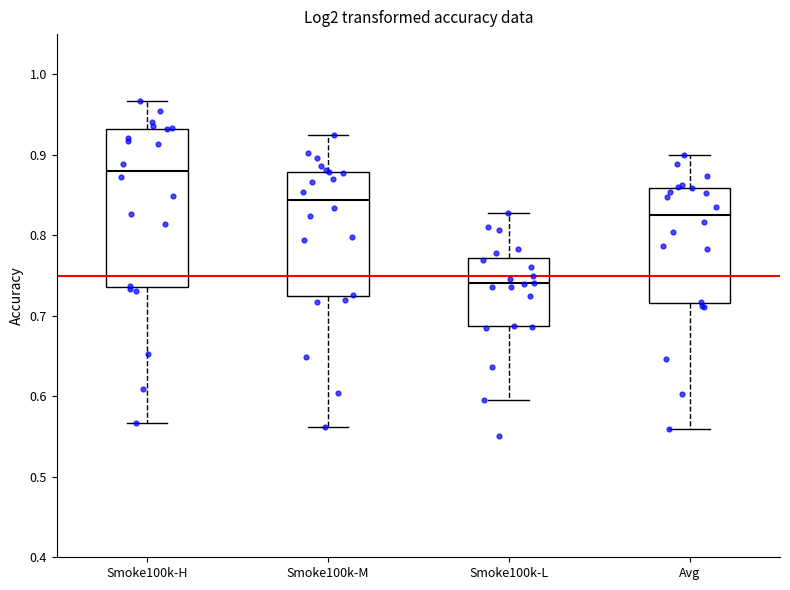

Where does the median line of the box for Smoke100k-M sit on the y-axis? The values are not printed on the chart, so give them approximately, as read against the axis.

0.84